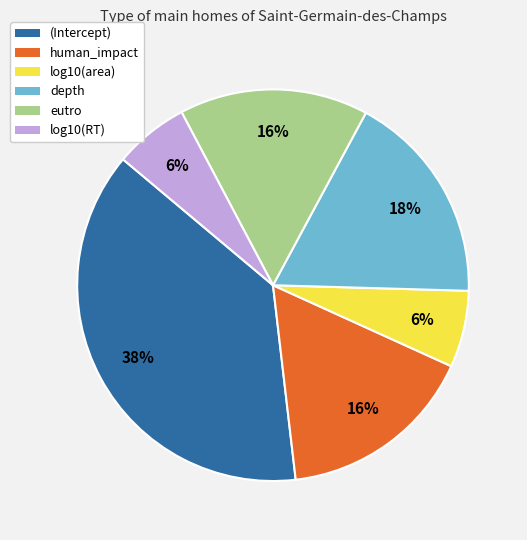

To the nearest percent, what portion does log10(area) represent?

6%